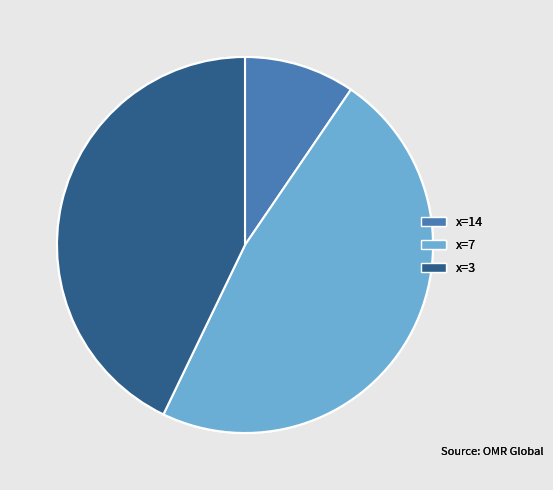

Is x=7 the majority of the pie?

No